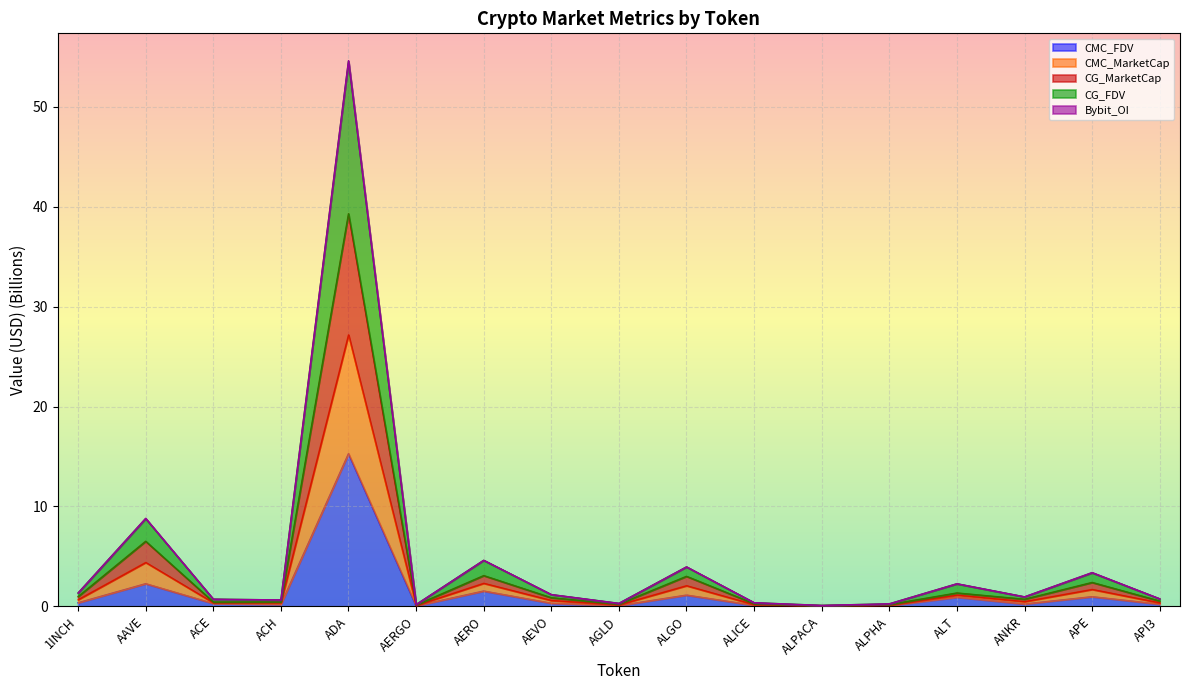

True or false: CMC_MarketCap has more than 1 interior local peaks.

True